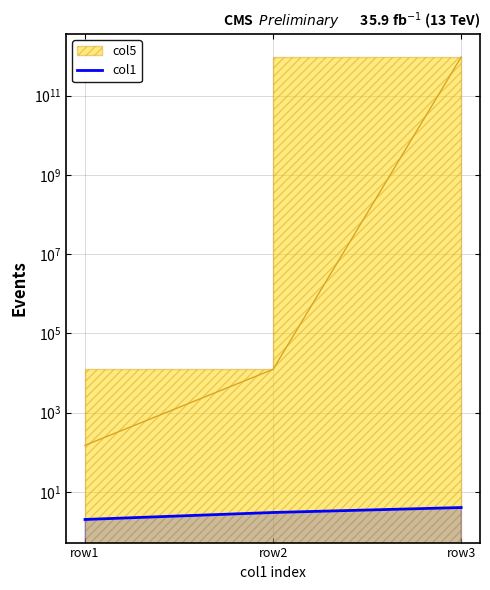

How many data points does each series have?

3